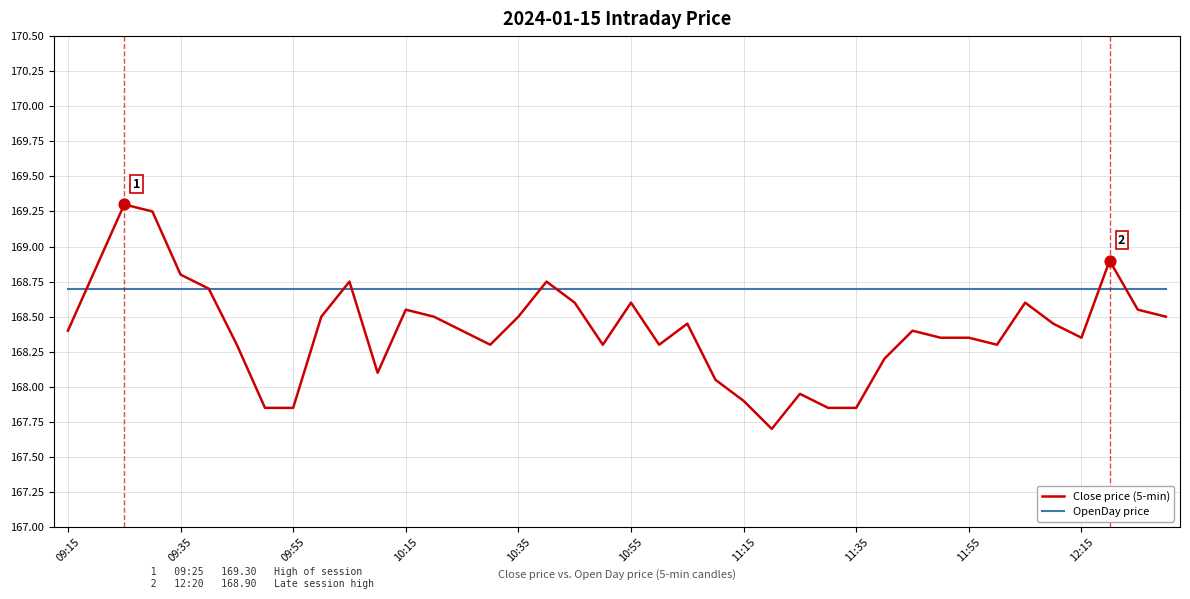

At how many categories does at least one series exceed 168?

40